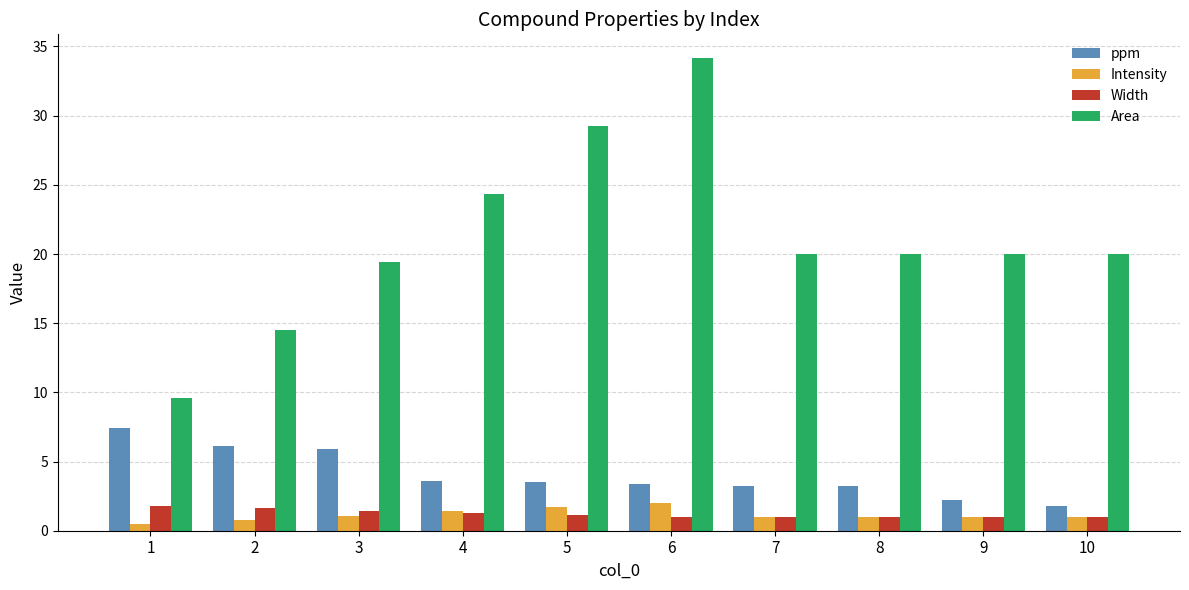

What is the difference between the highest and lowest values at 7?

19.0